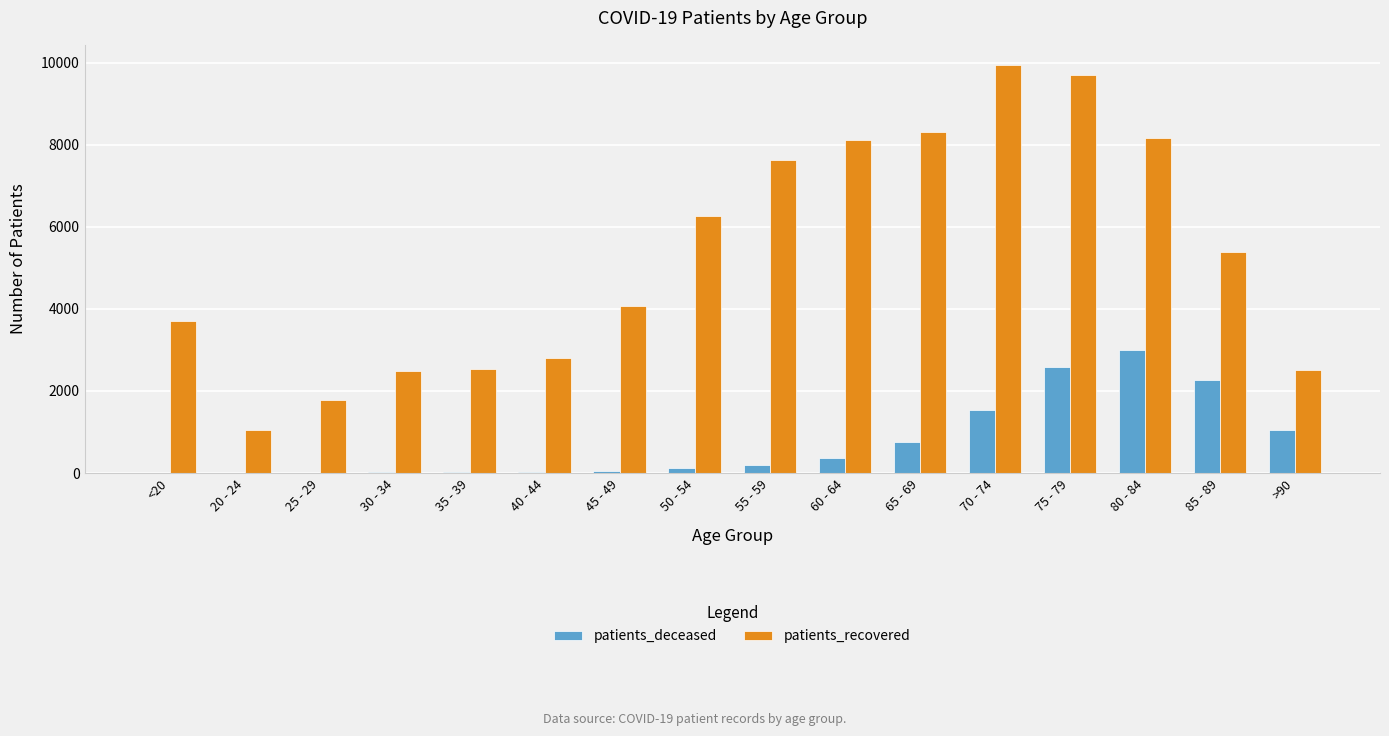

Between 45 - 49 and 80 - 84, which series saw the biggest shift?

patients_recovered